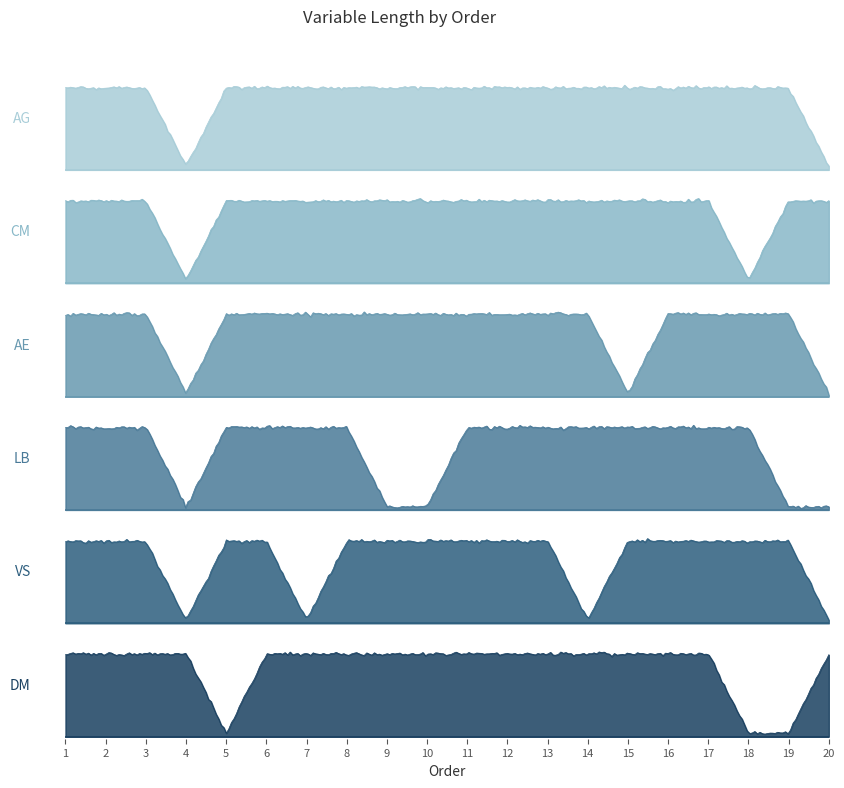

At which category does LB reach its first local valley?

4